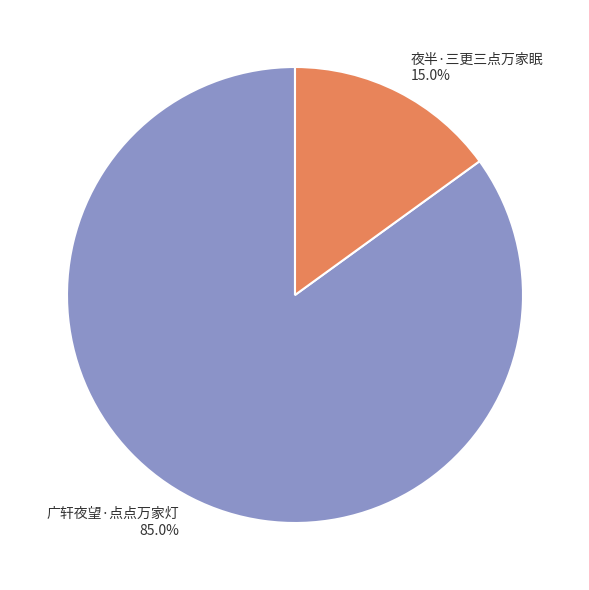

To the nearest percent, what percentage of the pie is 广轩夜望·点点万家灯?

85%